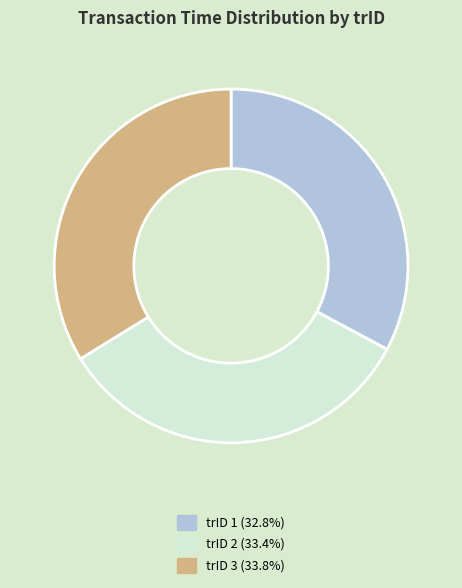

Is there a majority slice in this chart?

No